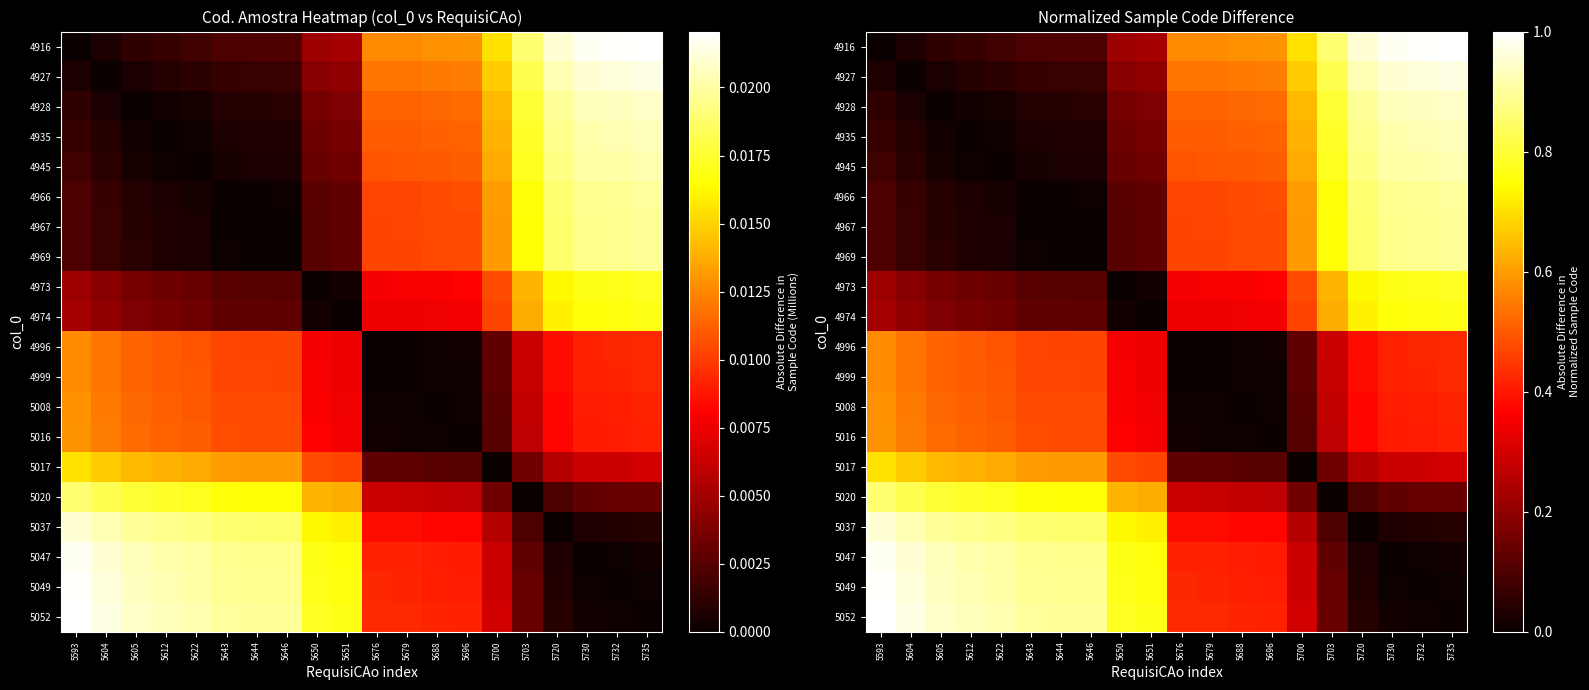

True or false: 5037 has a value of 1.0 at 5593.

True